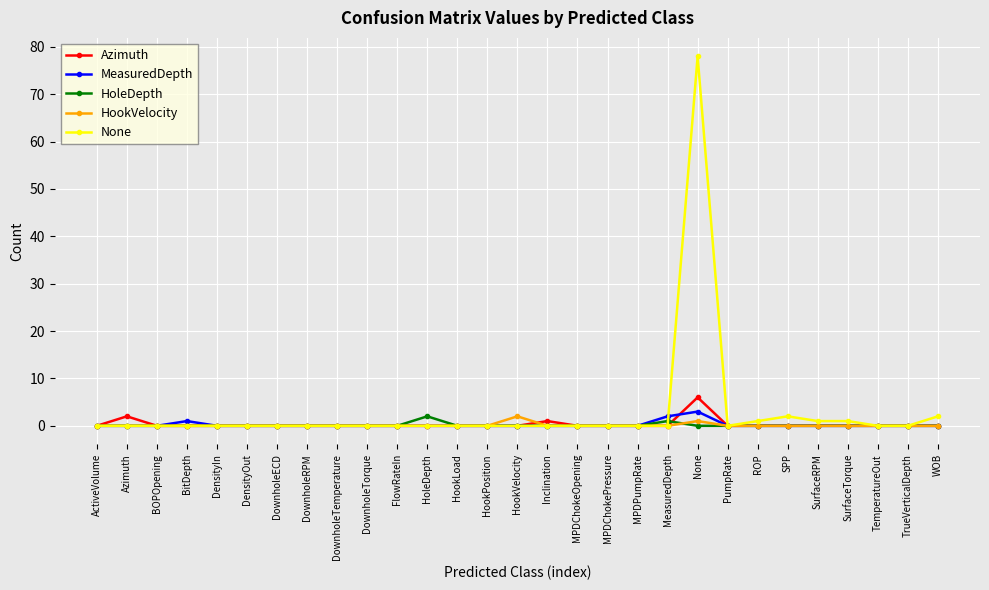

Does the chart display data point markers on the line(s)?

Yes